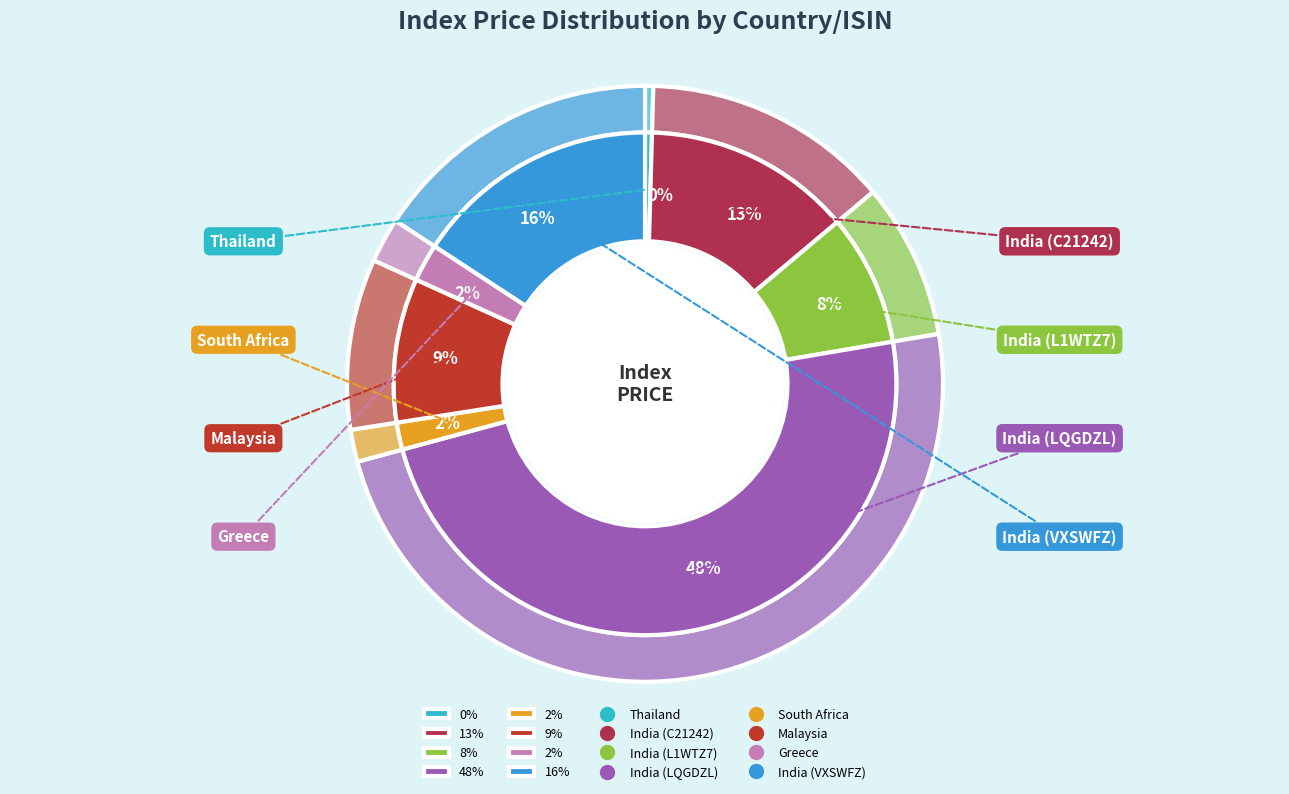

Count the number of slices in the pie.

8